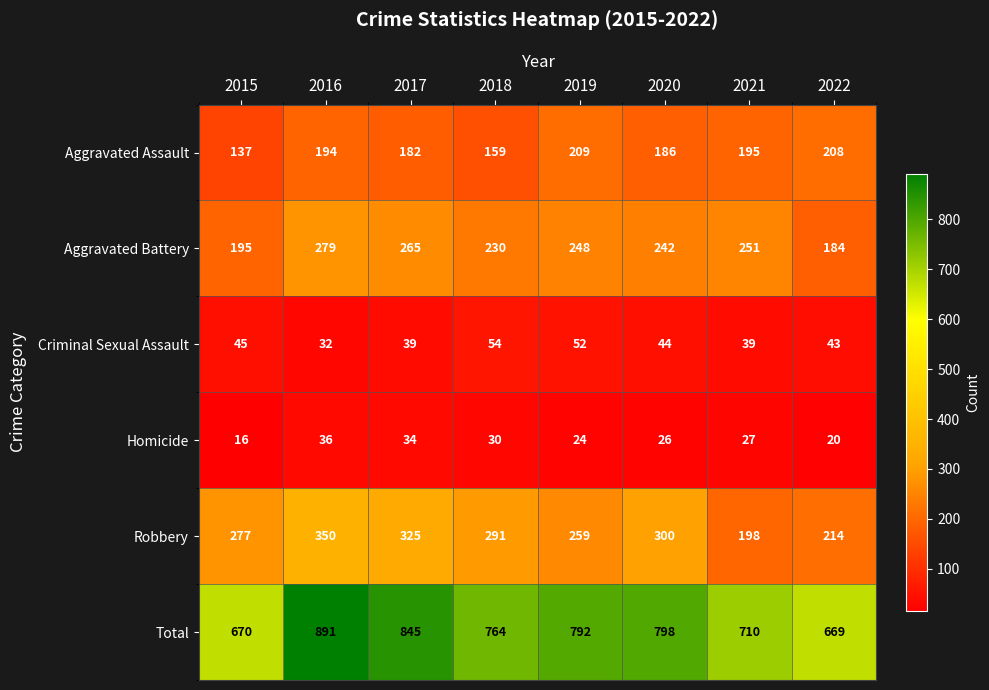

What is the difference between the second highest and minimum values in the Aggravated Battery series?

81